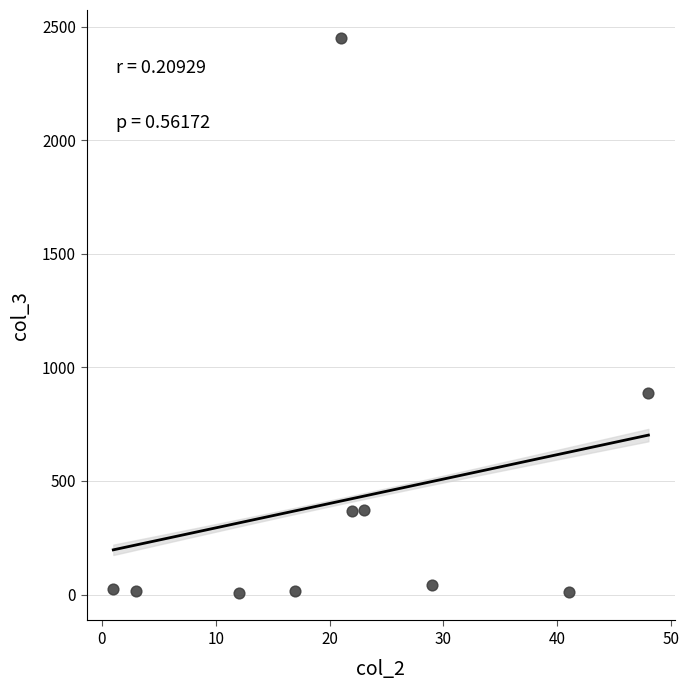

What is the average Y value?

419